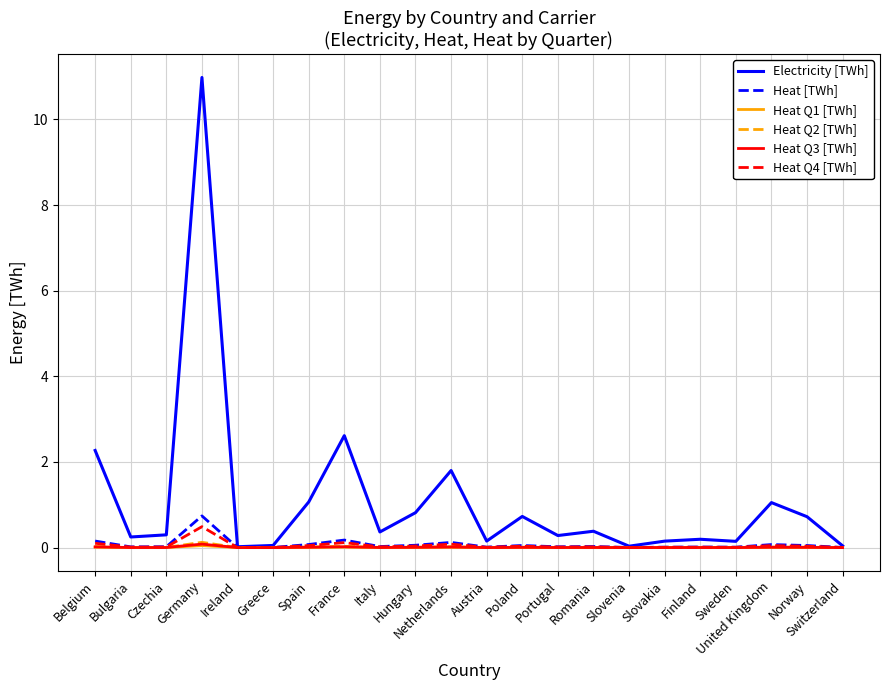

The Heat Q3 [TWh] series shows 0.0 at Switzerland. True or false?

True